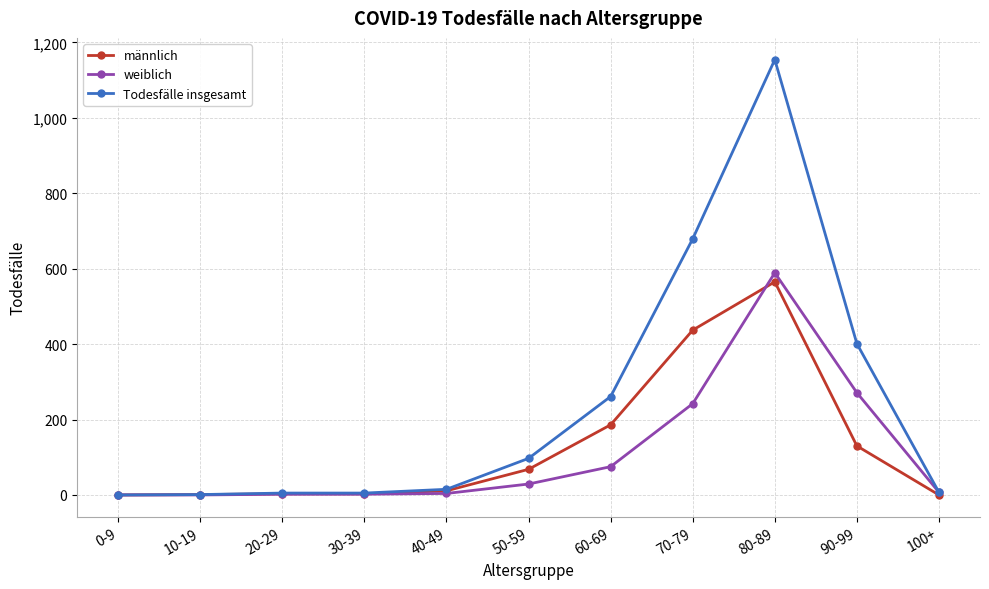

True or false: männlich has more than 0 points higher than both neighbors.

True